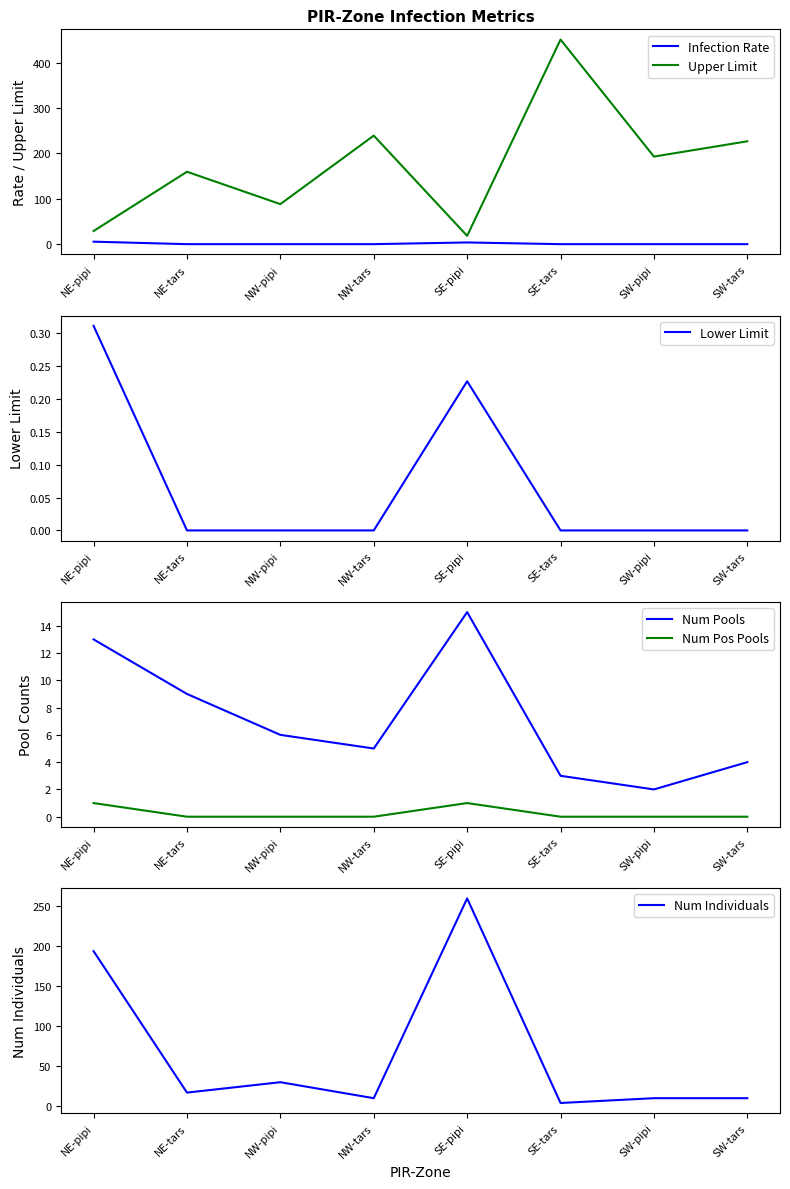

At which category does the chart reach its minimum across all series?

NE-tars